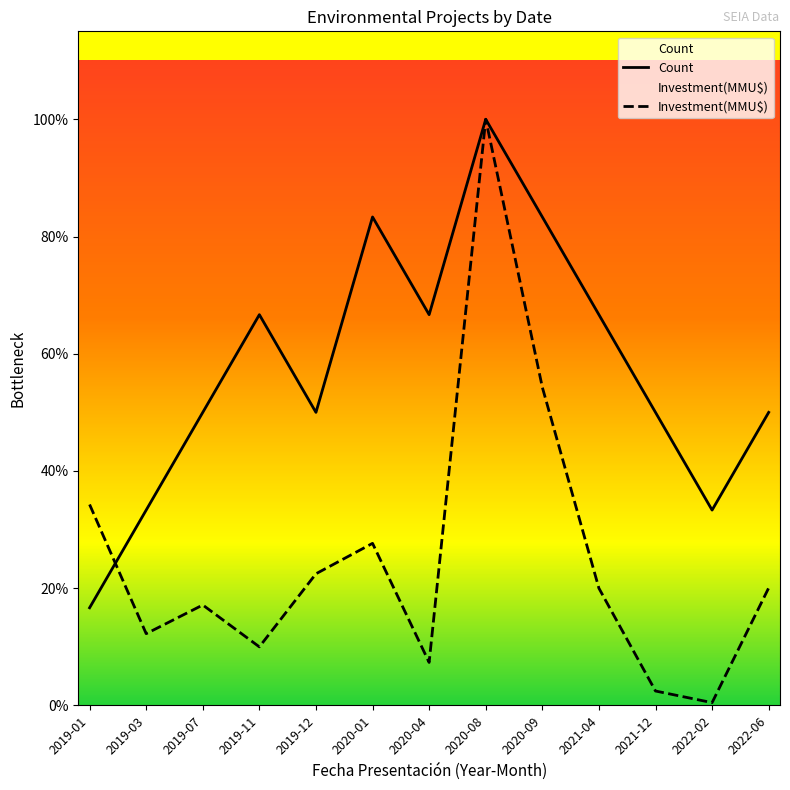

At which category does the chart reach its peak across all series?

2020-08